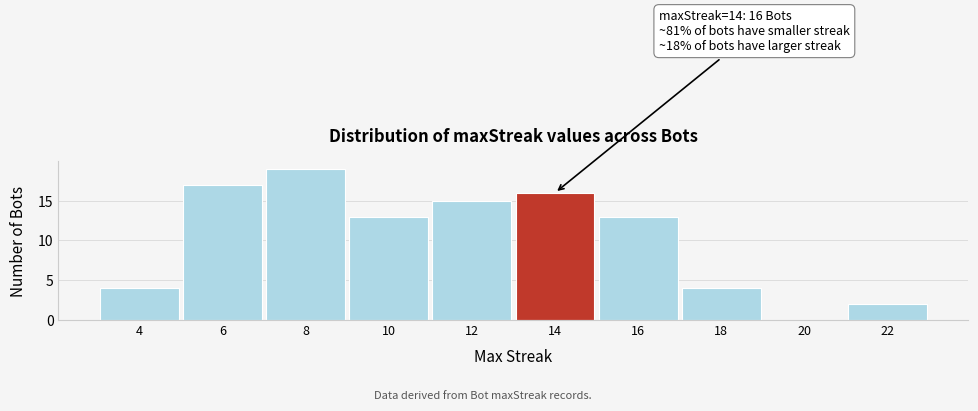

Over which range of the x-axis is the bar tallest?

7 to 9